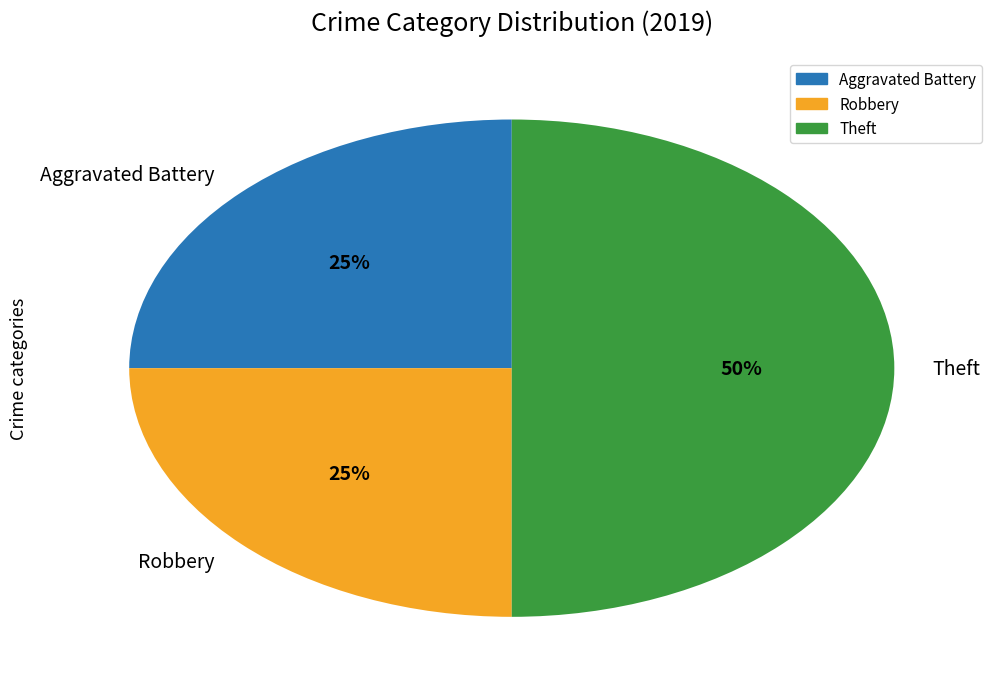

Does Aggravated Battery represent more than half of the total?

No